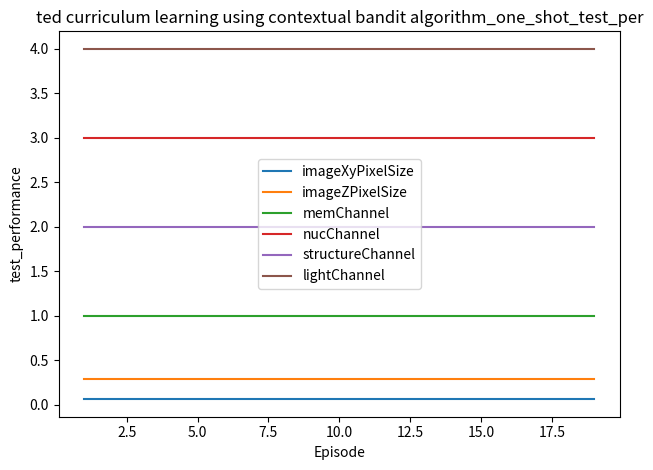

Is this an area chart (filled region under the line)?

No